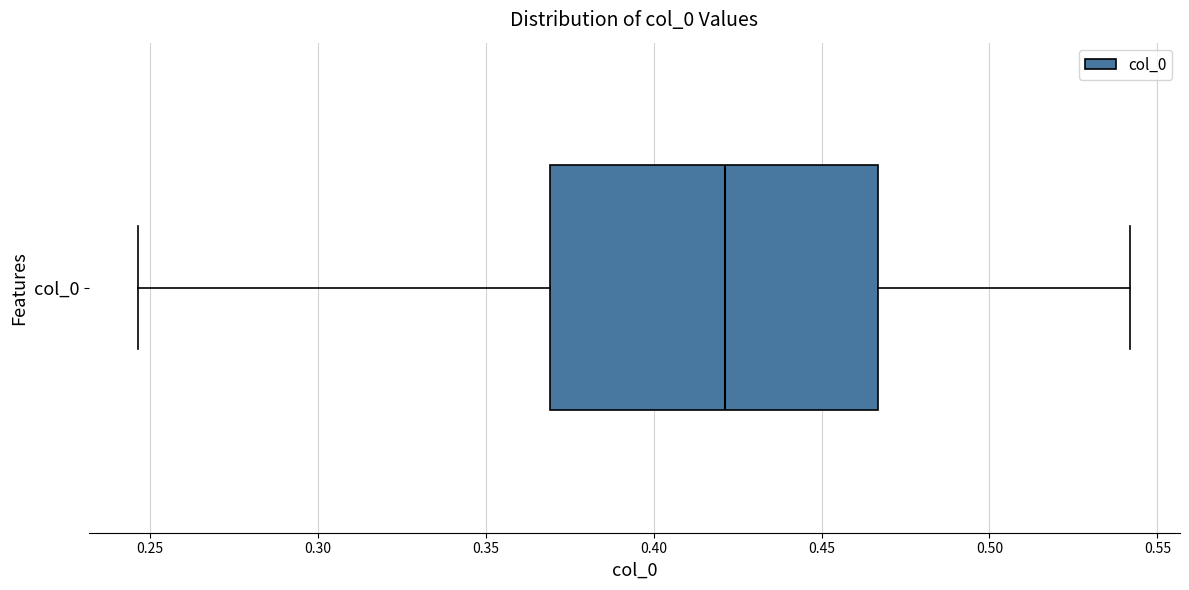

Where is the left edge of the box for col_0 on the x-axis? The values are not printed on the chart, so give them approximately, as read against the axis.

0.370